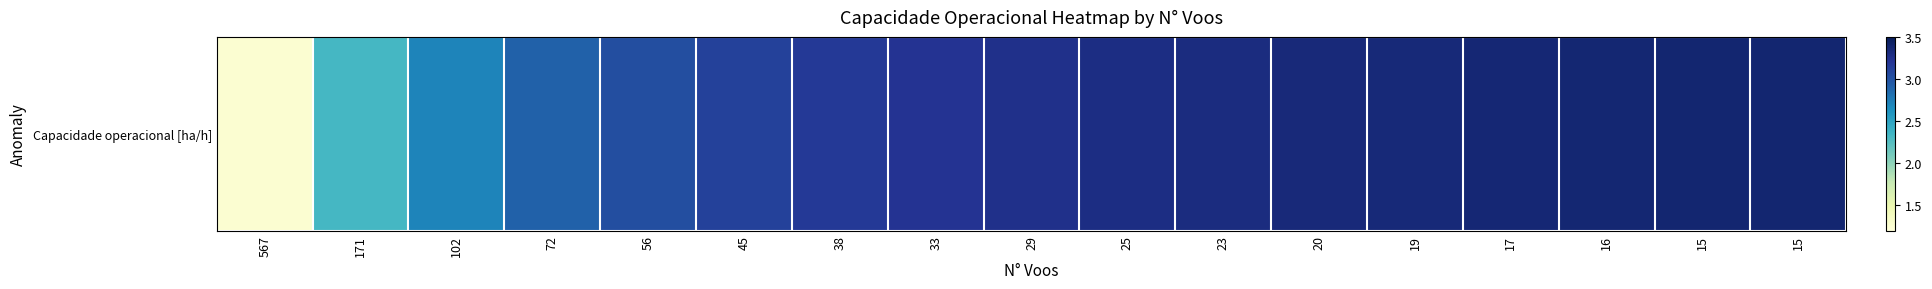

Reading right to left, extract all data points from this chart.

15=3.4	15=3.4	16=3.4	17=3.4	19=3.3	20=3.3	23=3.3	25=3.3	29=3.3	33=3.2	38=3.2	45=3.1	56=3.0	72=2.9	102=2.7	171=2.3	567=1.3